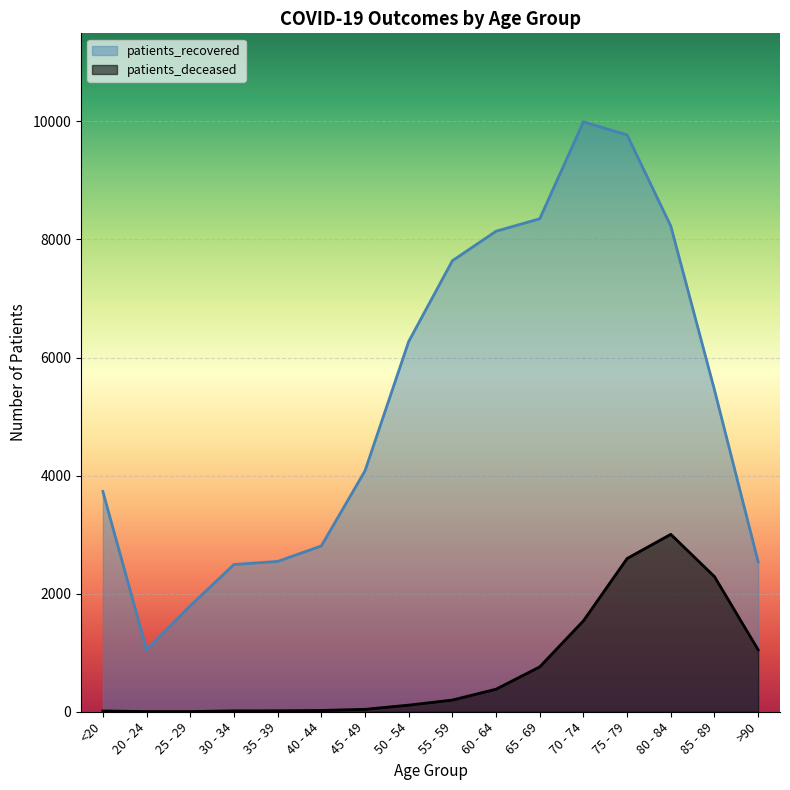

How many lines are shown in the chart?

2